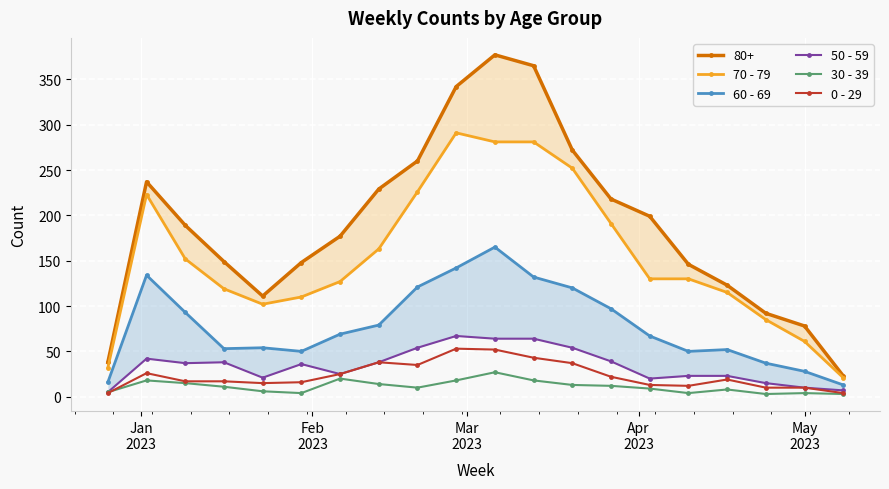

How many data points in 30 - 39 are less than 11?

10